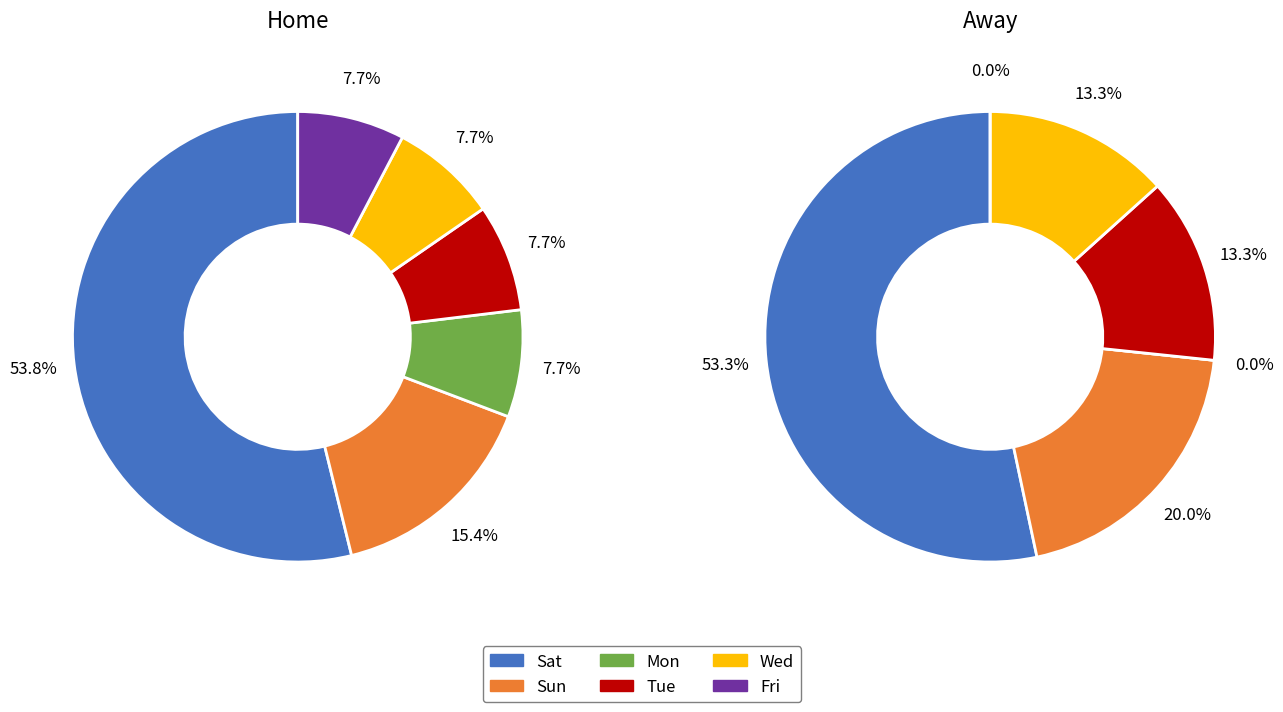

Is it true that 4 is 8% of the pie?

True